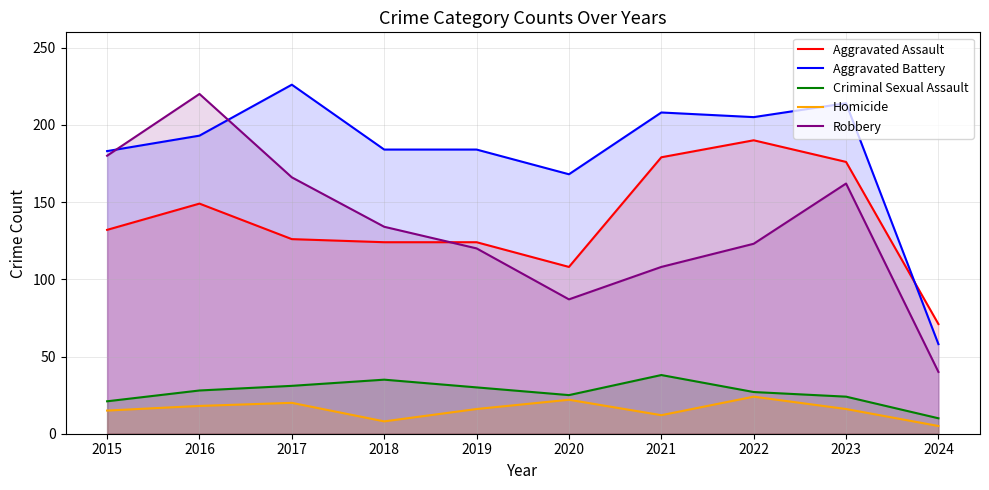

How many times do Robbery and Aggravated Battery cross each other?

2